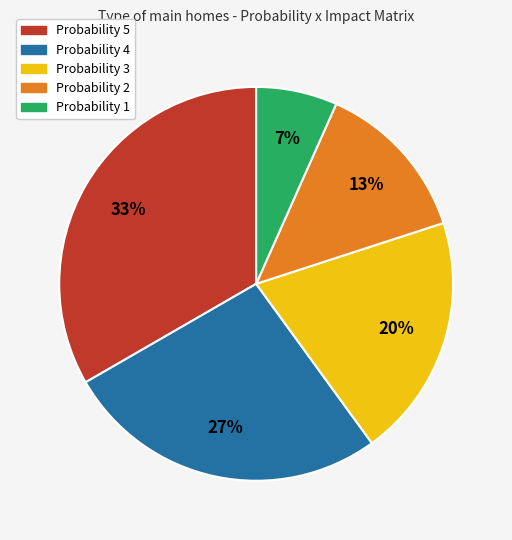

Is the sum of Probability 2 and Probability 5 greater than half?

No